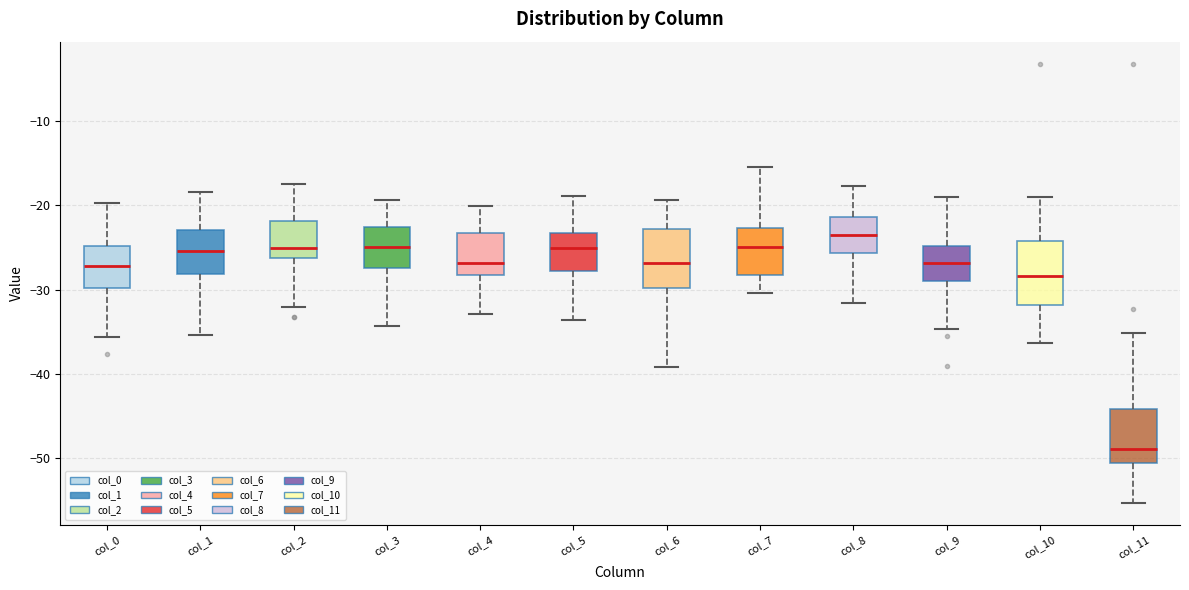

Reading left to right, transcribe this box plot: for each box, give where its median line is, the range the box spans, and where its two whiskers end, as read against the y-axis. The values are not printed on the chart, so give them approximately, as read against the axis.

col_0: median -27, box -30 to -25, whiskers -36 to -20
col_1: median -25, box -28 to -23, whiskers -35 to -18
col_2: median -25, box -26 to -22, whiskers -32 to -18
col_3: median -25, box -27 to -23, whiskers -34 to -19
col_4: median -27, box -28 to -23, whiskers -33 to -20
col_5: median -25, box -28 to -23, whiskers -34 to -19
col_6: median -27, box -30 to -23, whiskers -39 to -19
col_7: median -25, box -28 to -23, whiskers -30 to -15
col_8: median -24, box -26 to -21, whiskers -32 to -18
col_9: median -27, box -29 to -25, whiskers -35 to -19
col_10: median -28, box -32 to -24, whiskers -36 to -19
col_11: median -49, box -51 to -44, whiskers -55 to -35